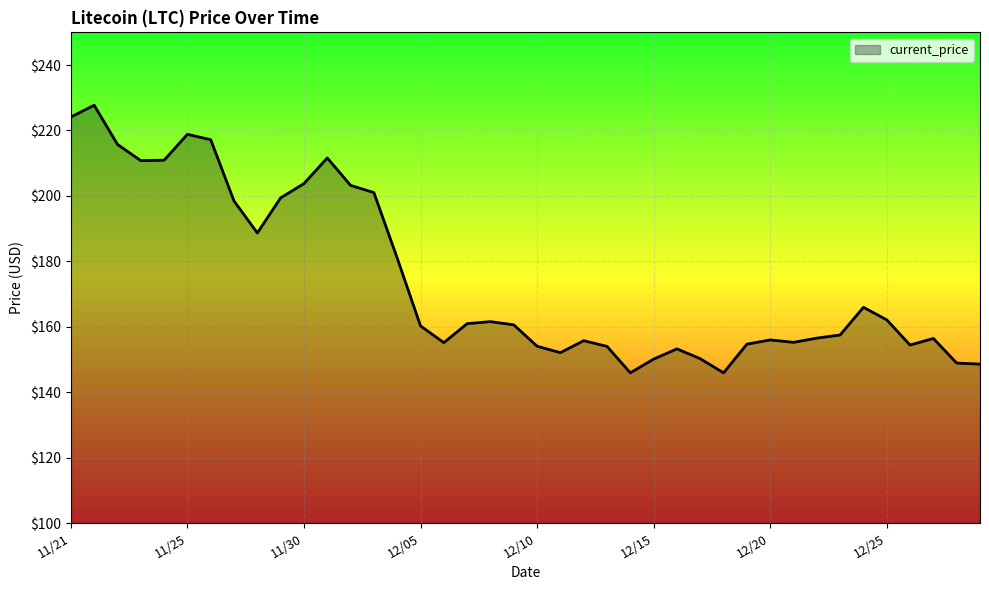

How many distinct data groups are displayed?

1